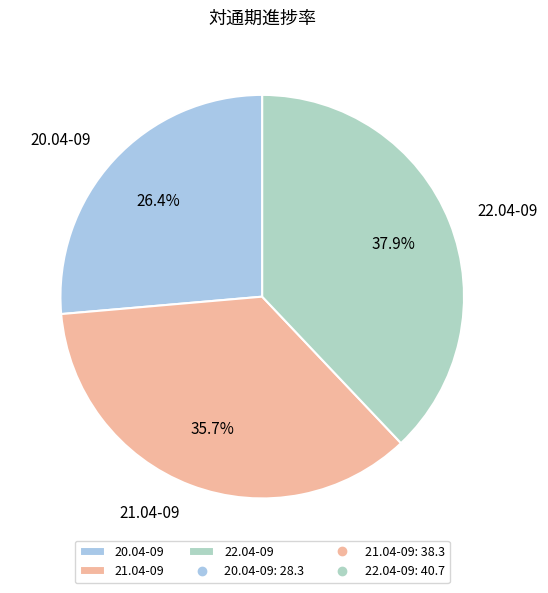

Is the sum of 21.04-09 and 20.04-09 greater than half?

Yes